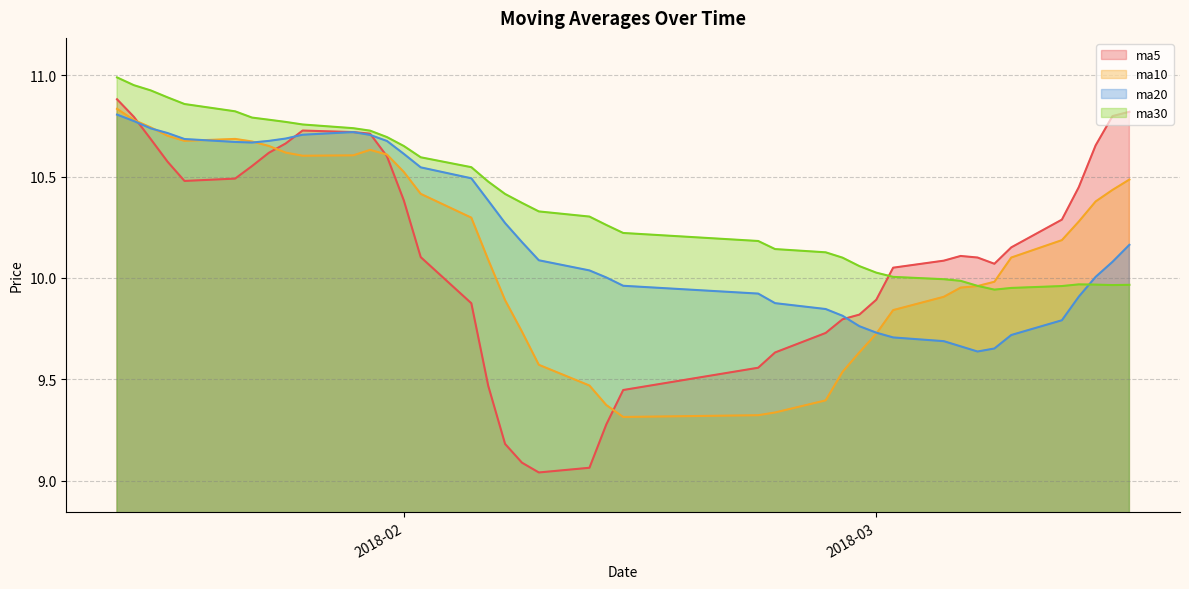

What is the sum of all ma30 values?

415.2